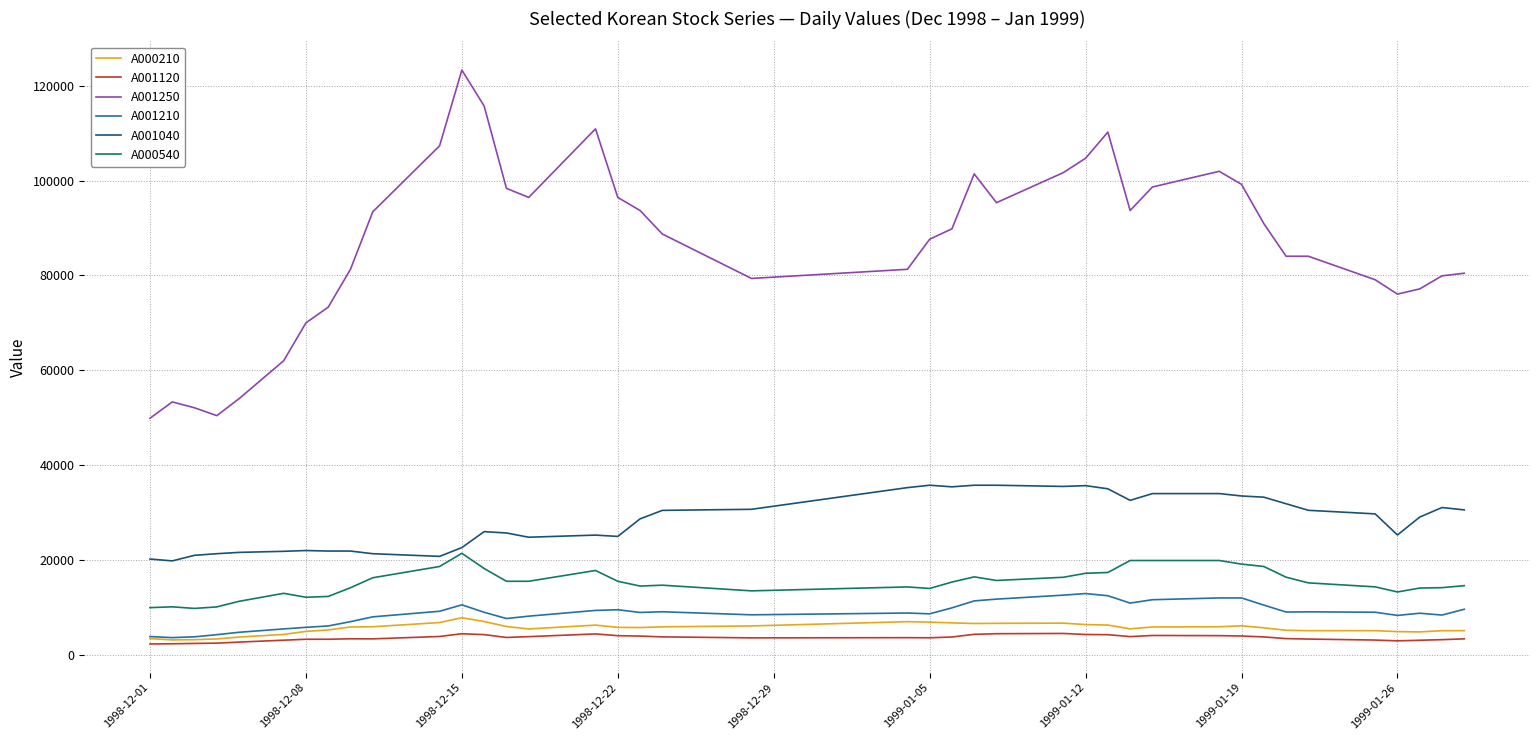

Which series has the largest range (max minus min)?

A001250